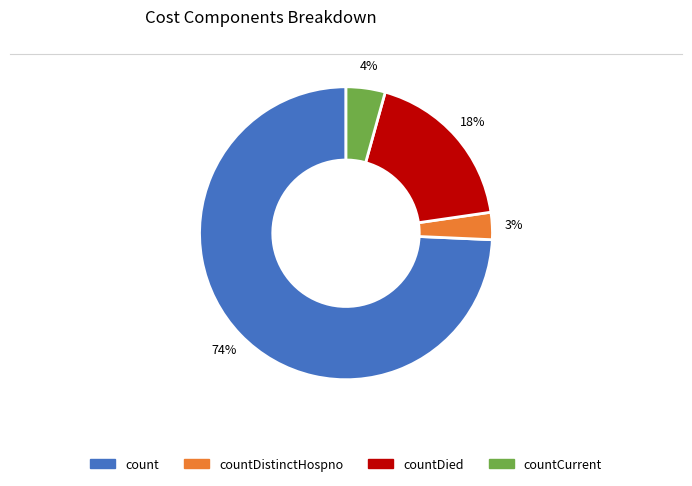

How many segments does this pie chart have?

4